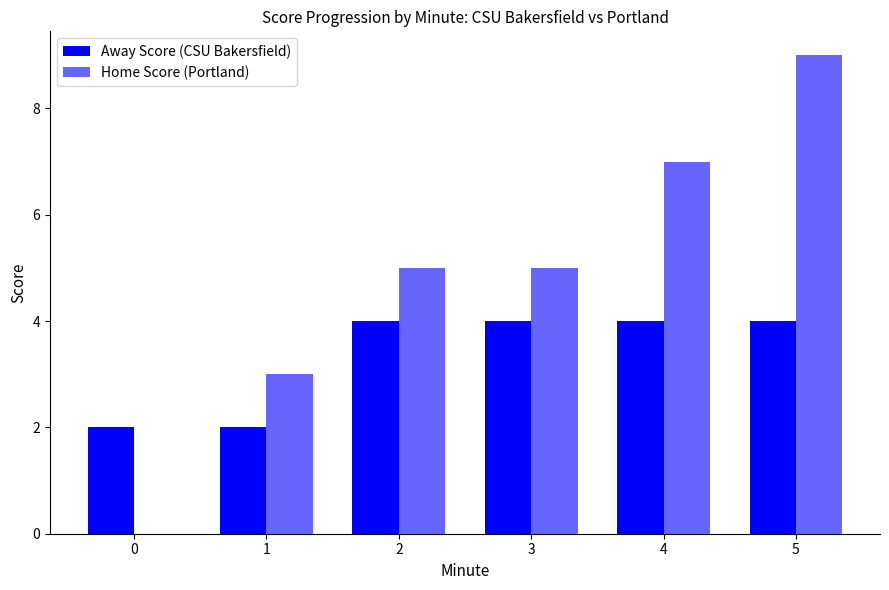

At which label is Home Score (Portland) closest to 4?

1